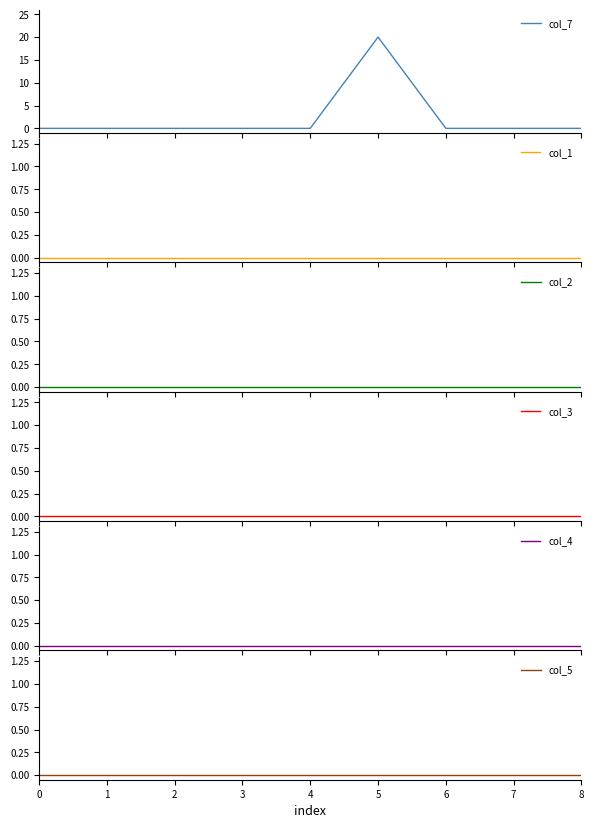

Which series has the widest spread of values?

col_7